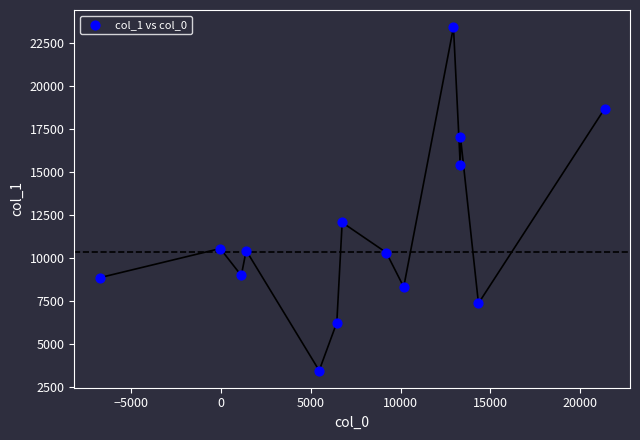

What Y value in the scatter plot is closest to 13427?

12053.7